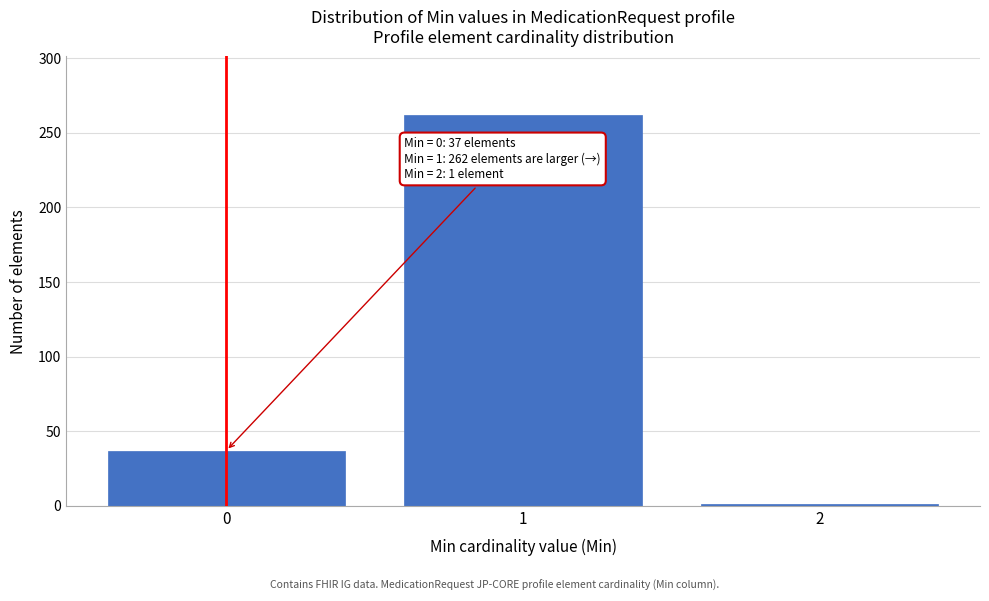

Reading left to right, extract all data points from this chart.

37	262	1